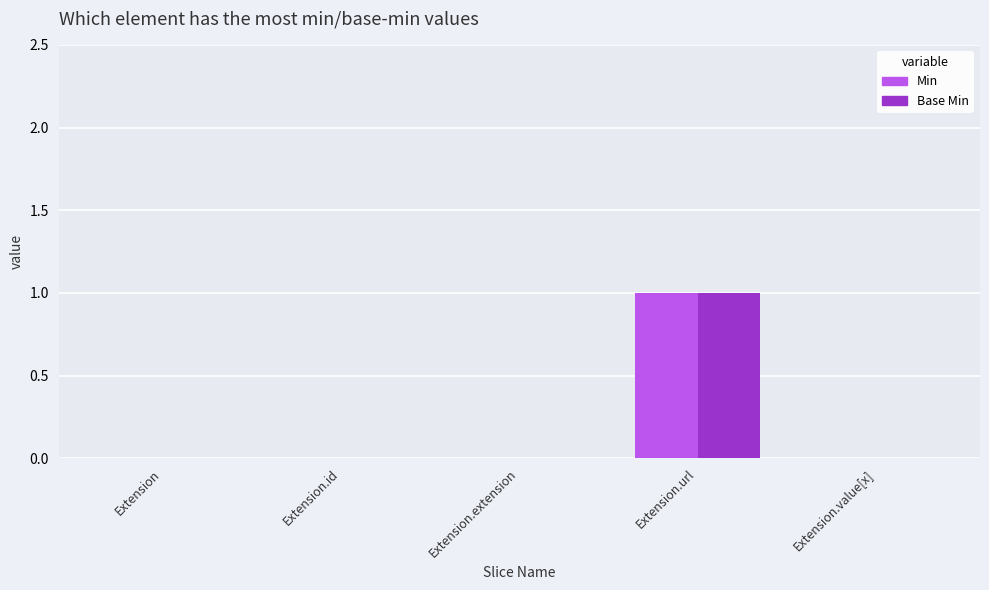

Reading right to left, list all the values displayed in this chart.

Min: Extension.value[x]=0	Extension.url=1	Extension.extension=0	Extension.id=0	Extension=0
Base Min: Extension.value[x]=0	Extension.url=1	Extension.extension=0	Extension.id=0	Extension=0